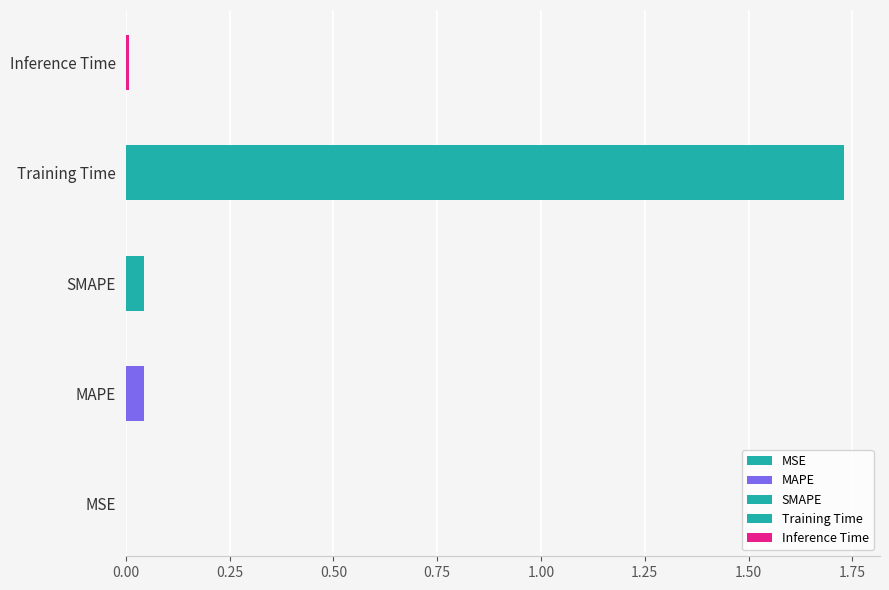

The value at MSE is 0.0. True or false?

True